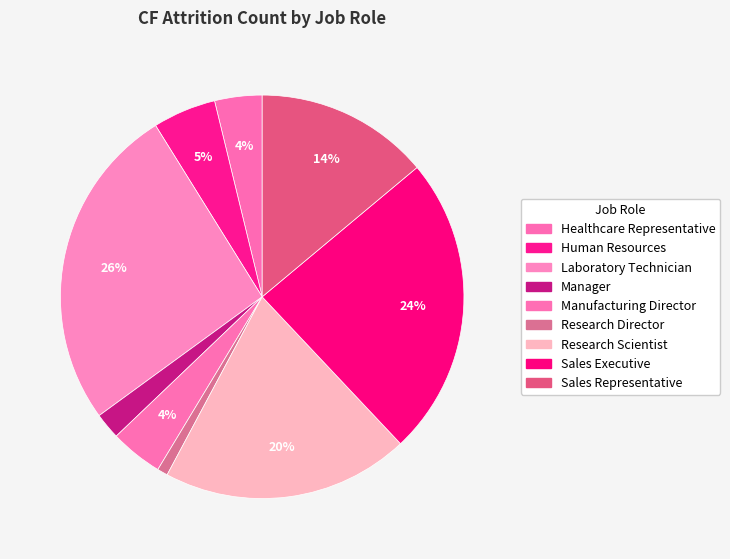

Does any single category account for the majority?

No